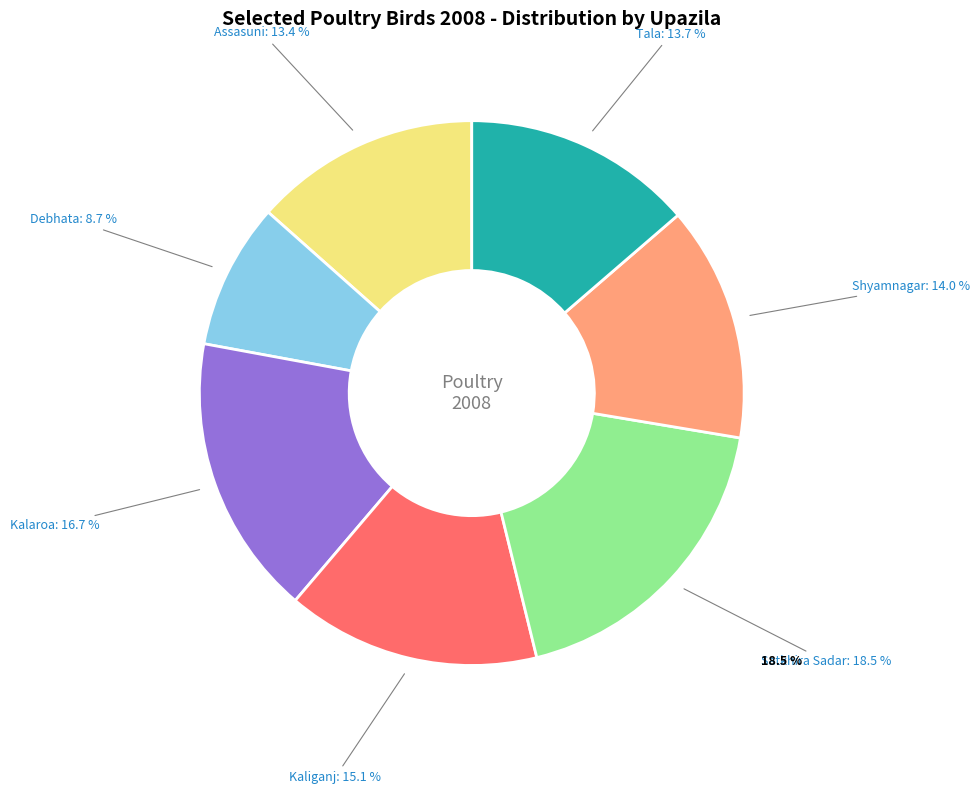

Does any single category account for the majority?

No